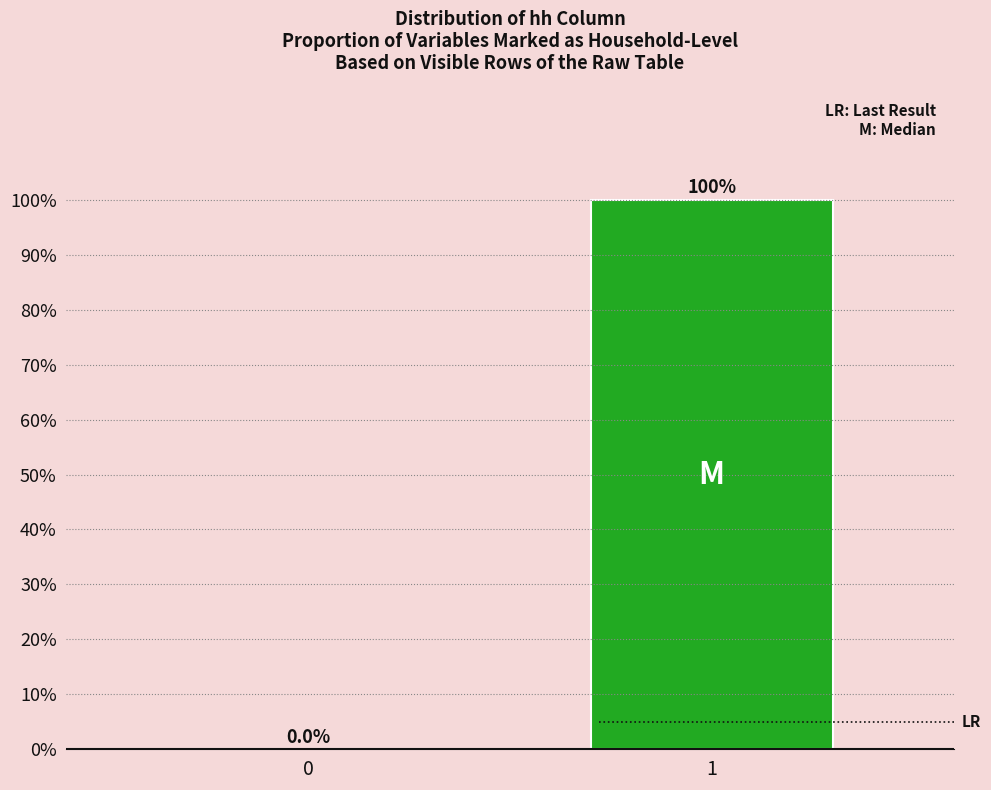

Reading left to right, list all the values displayed in this chart.

0=0	1=100